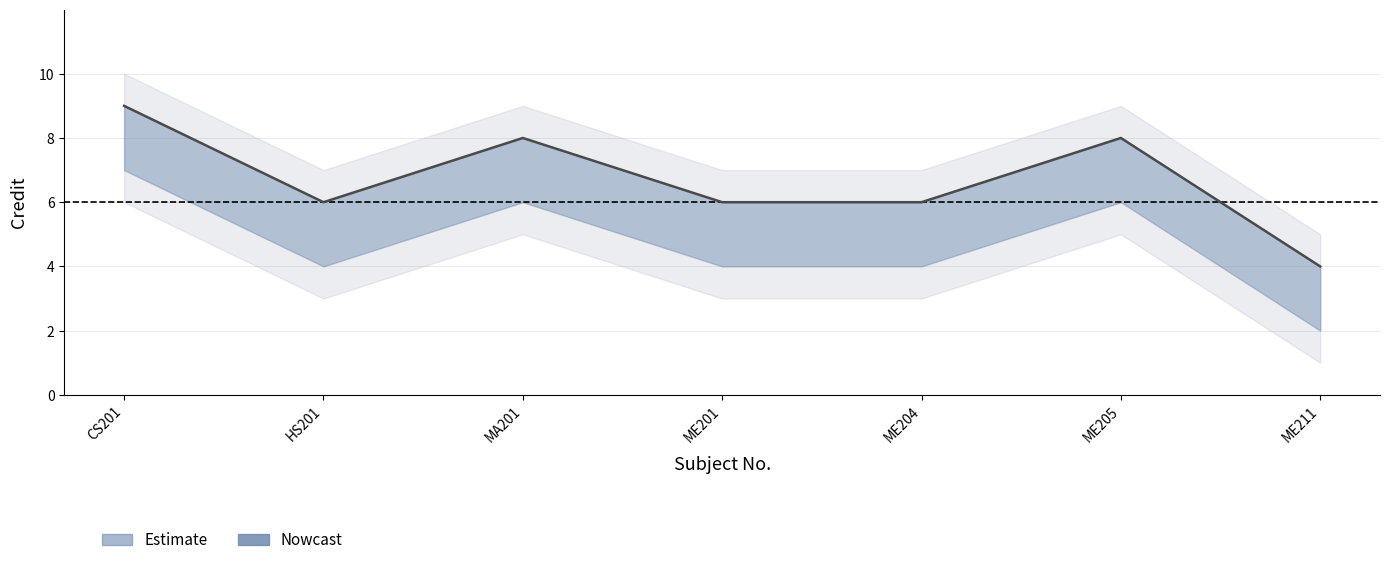

What position from the right is HS201?

6